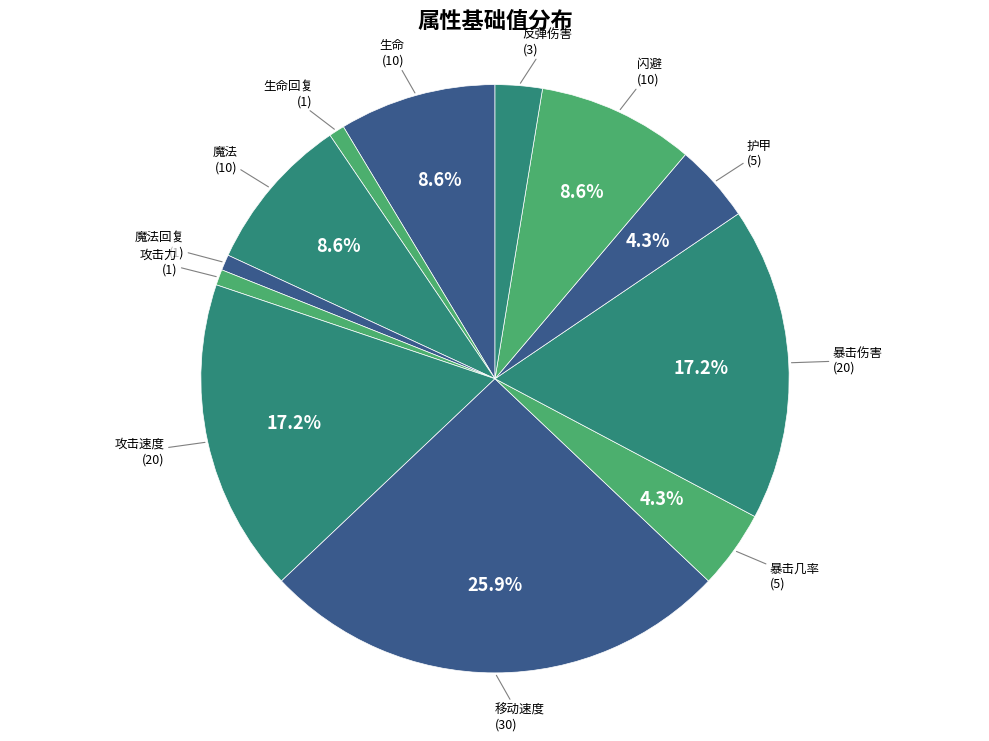

Count the number of slices in the pie.

12